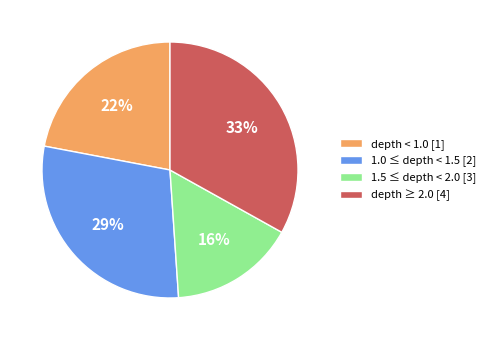

True or false: depth < 1.0 [1] accounts for 15% of the total.

False